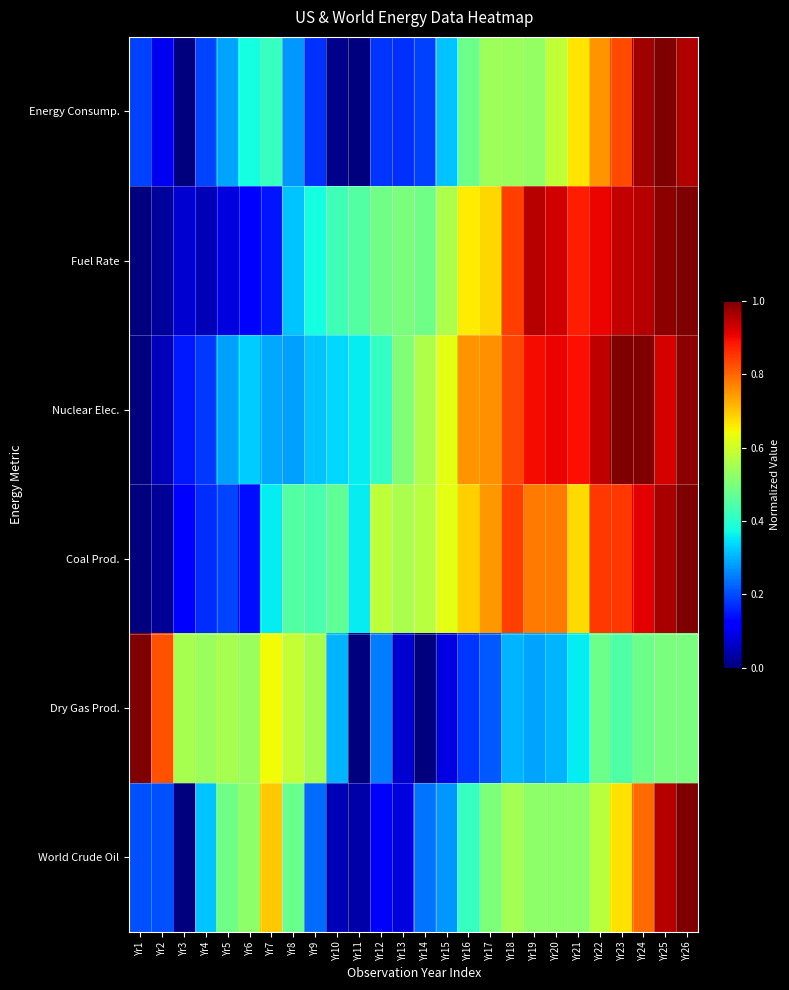

Between Yr9 and Yr21, which series saw the biggest shift?

Nuclear Elec.